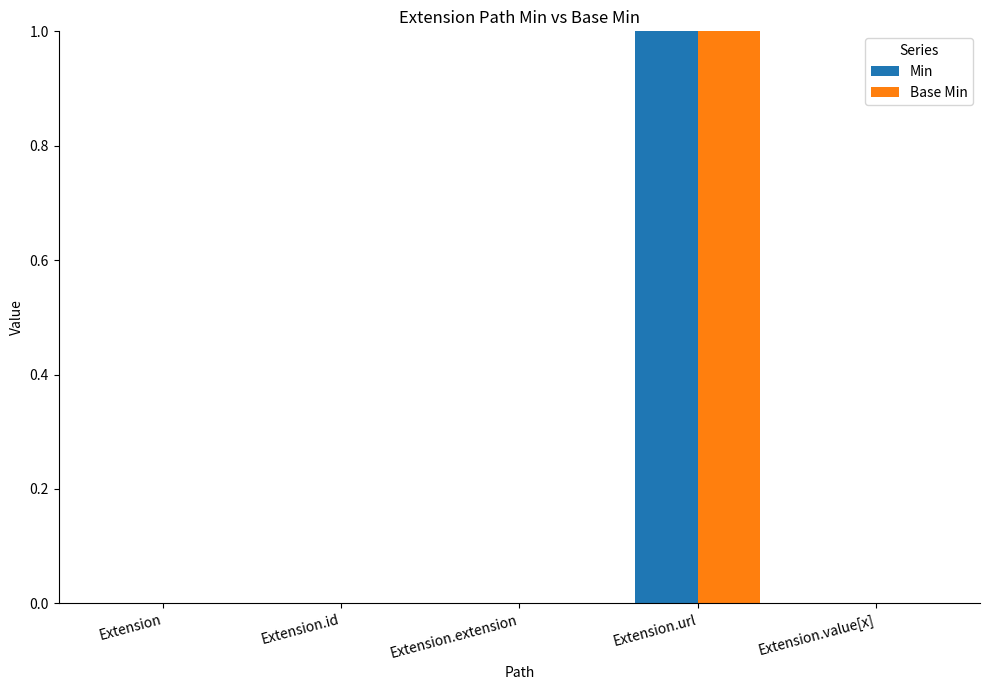

Is the value of Min at Extension.url greater than the value of Base Min at Extension.extension?

Yes